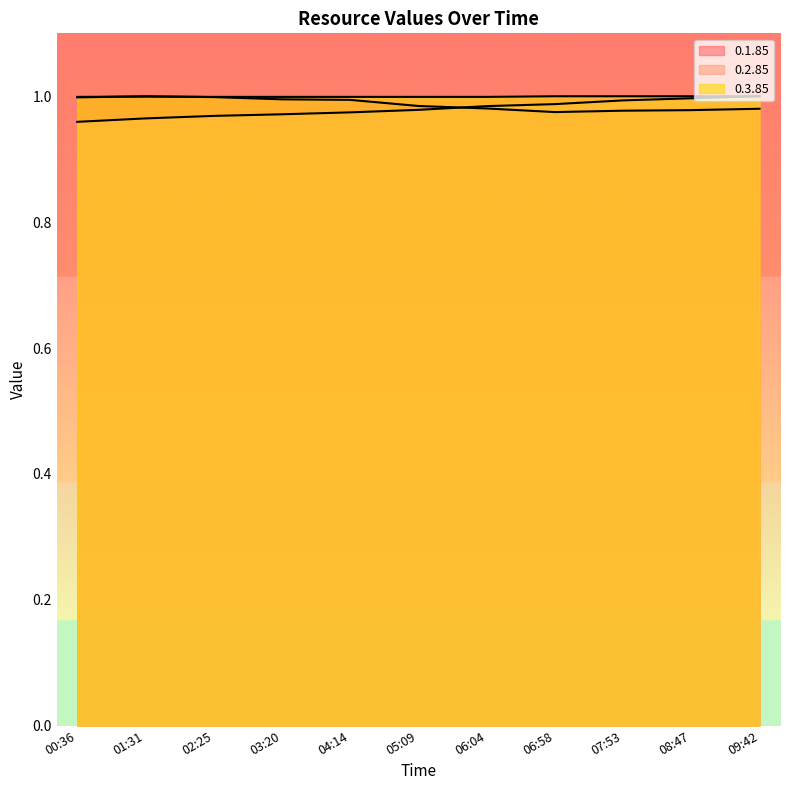

Does the chart have visible grid lines?

No